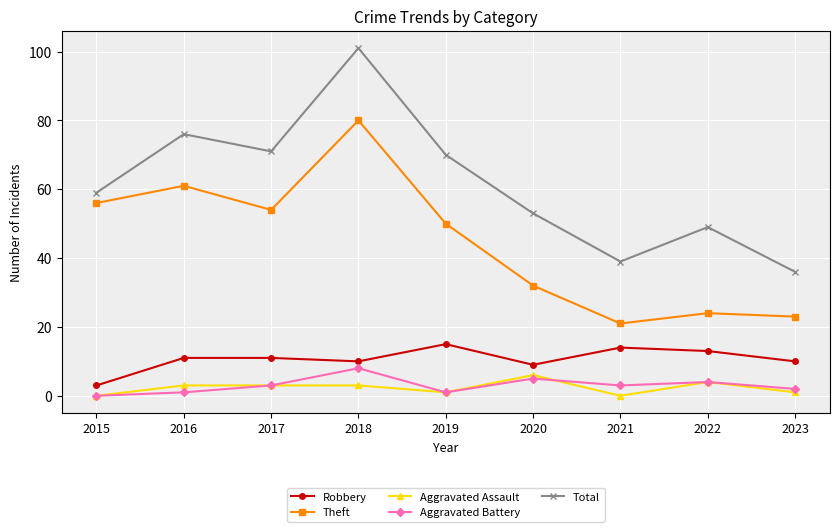

True or false: Robbery and Theft cross at least once.

False